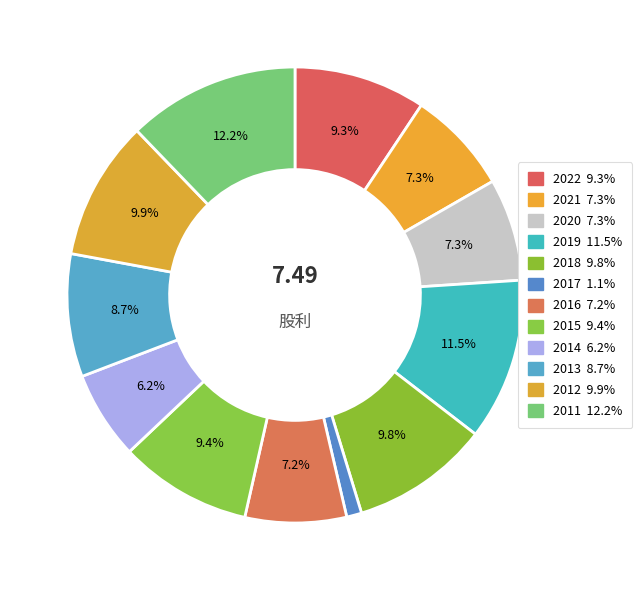

Is it true that 2021 is 7% of the pie?

True